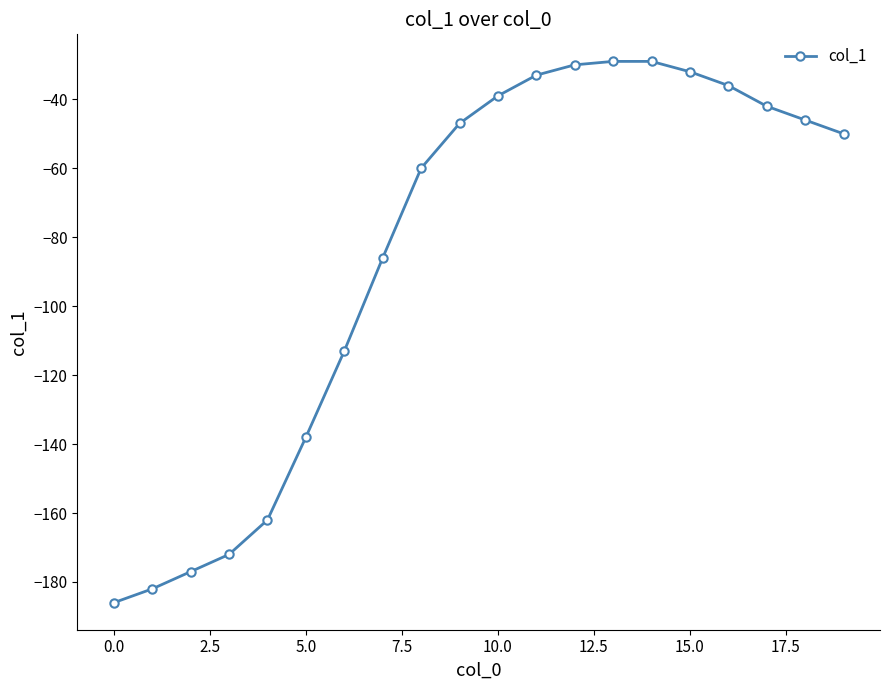

What is the sum of all values?

-1689